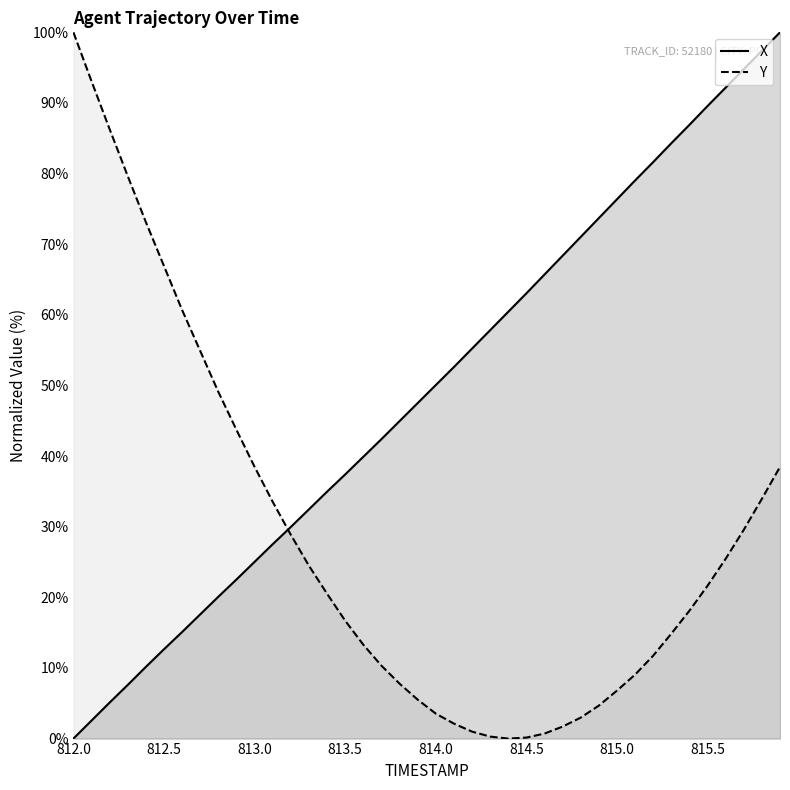

At 815.0, list the series in order from largest to smallest.

X, Y